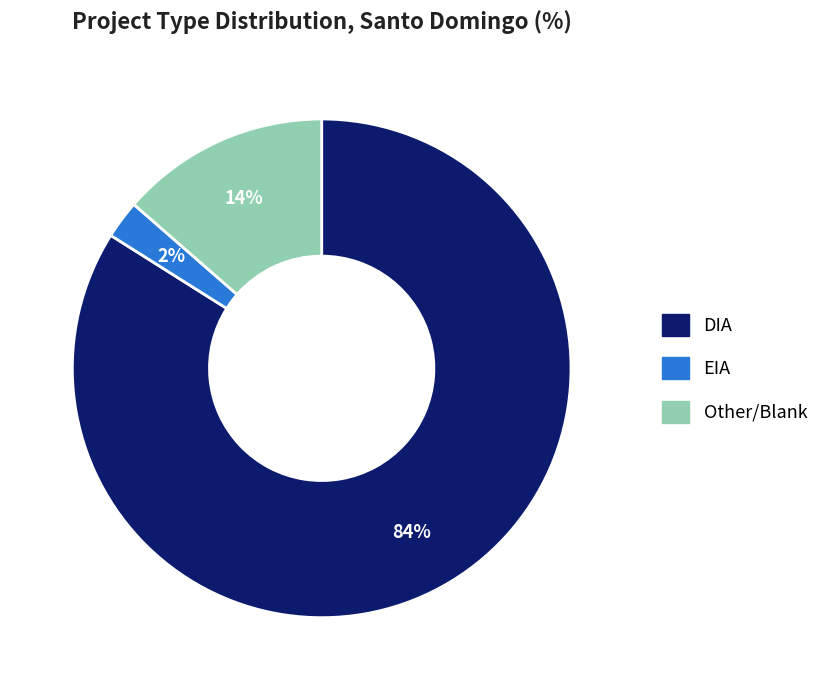

Rank the categories by value from highest to lowest.

DIA, Other, EIA